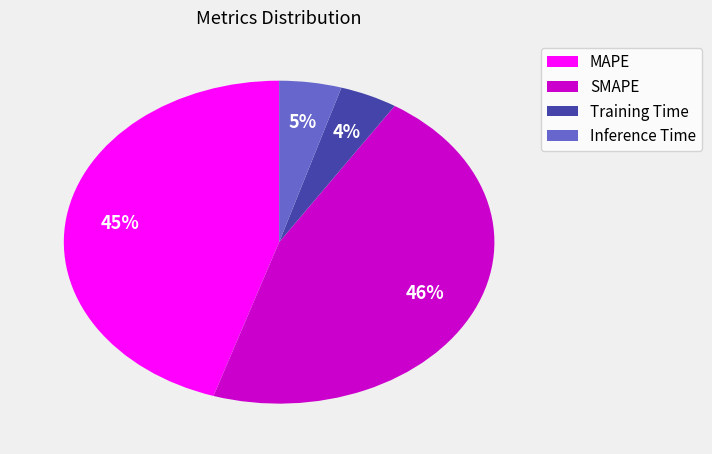

Which category has the biggest portion of the pie?

SMAPE